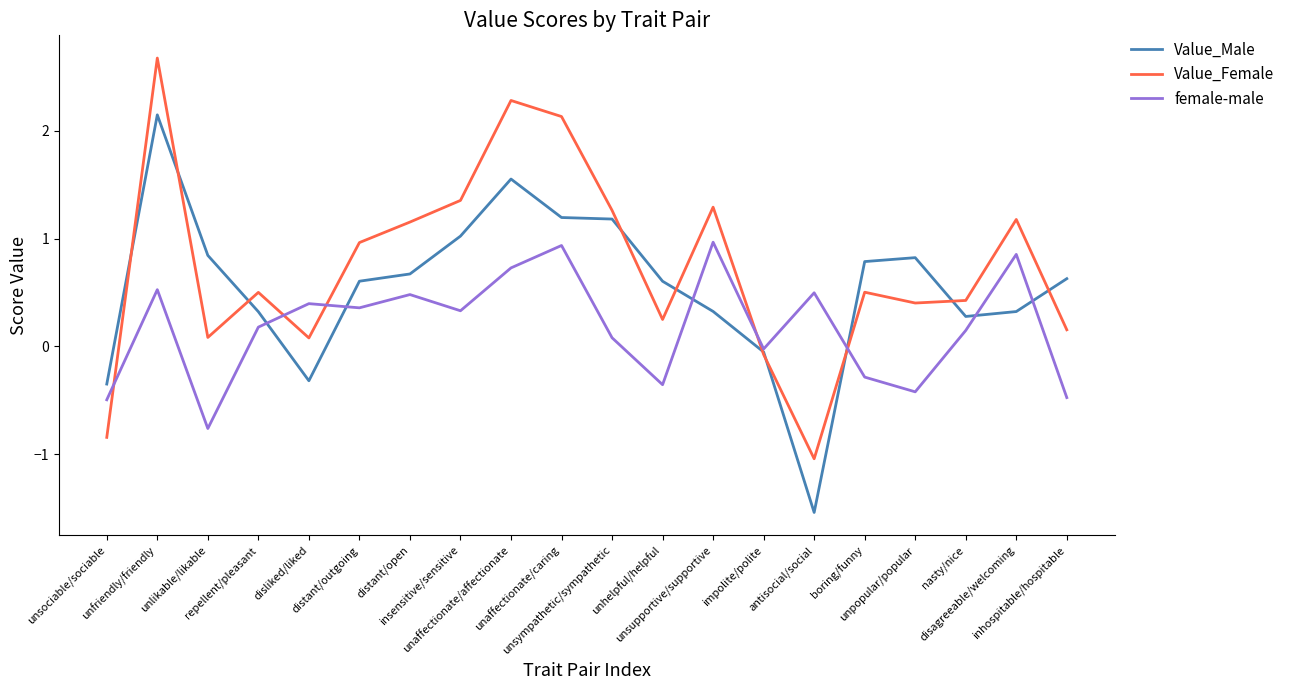

How many values in Value_Male are below zero?

4